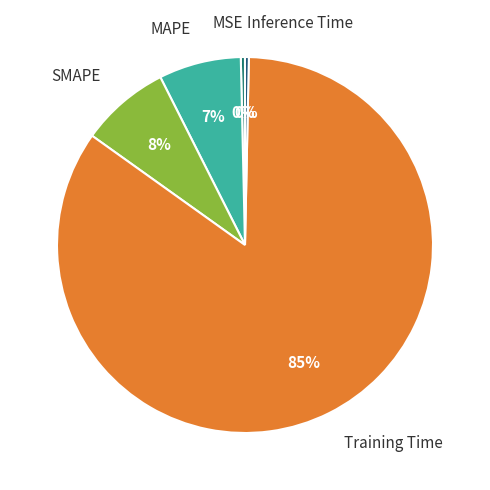

How many segments does this pie chart have?

5